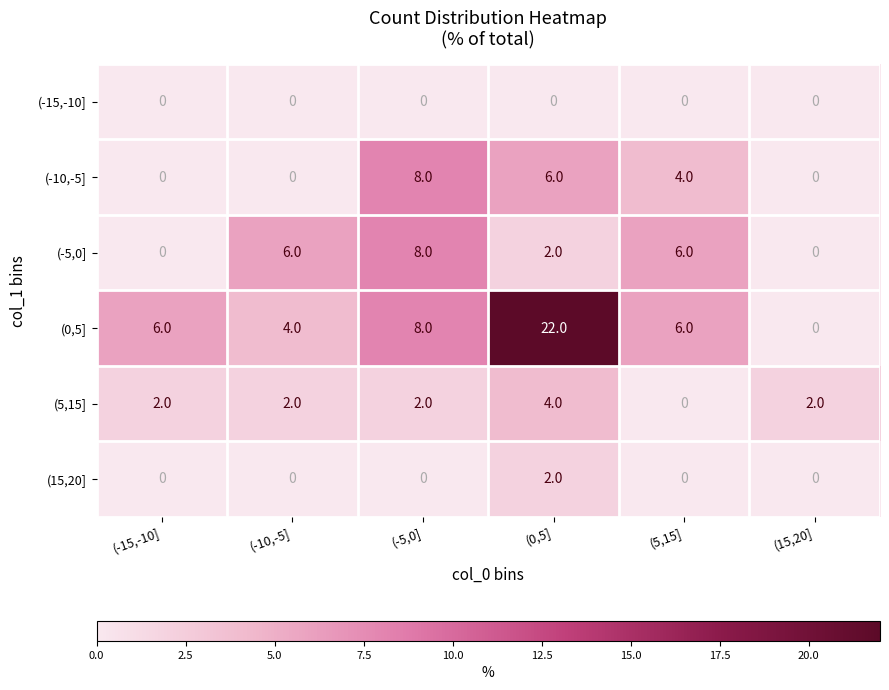

What is the total value across all series at (-5,0]?

26